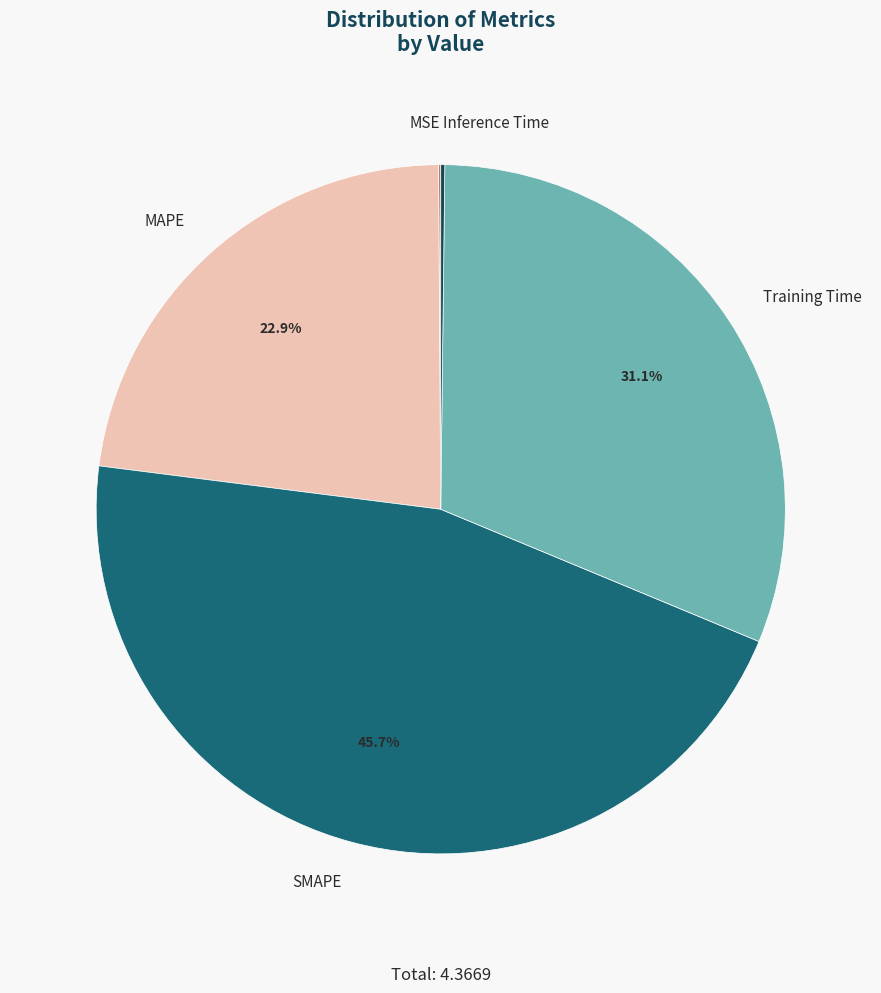

Which category has the biggest portion of the pie?

SMAPE